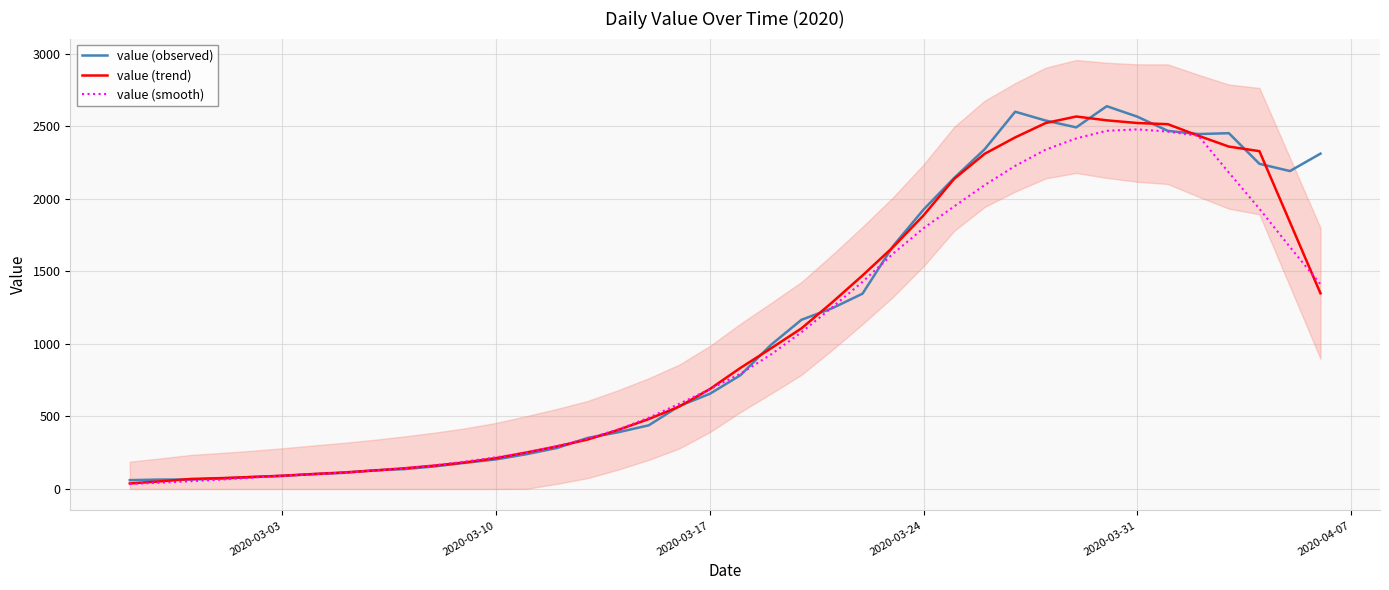

How many data points in value (observed) are above 784?

19